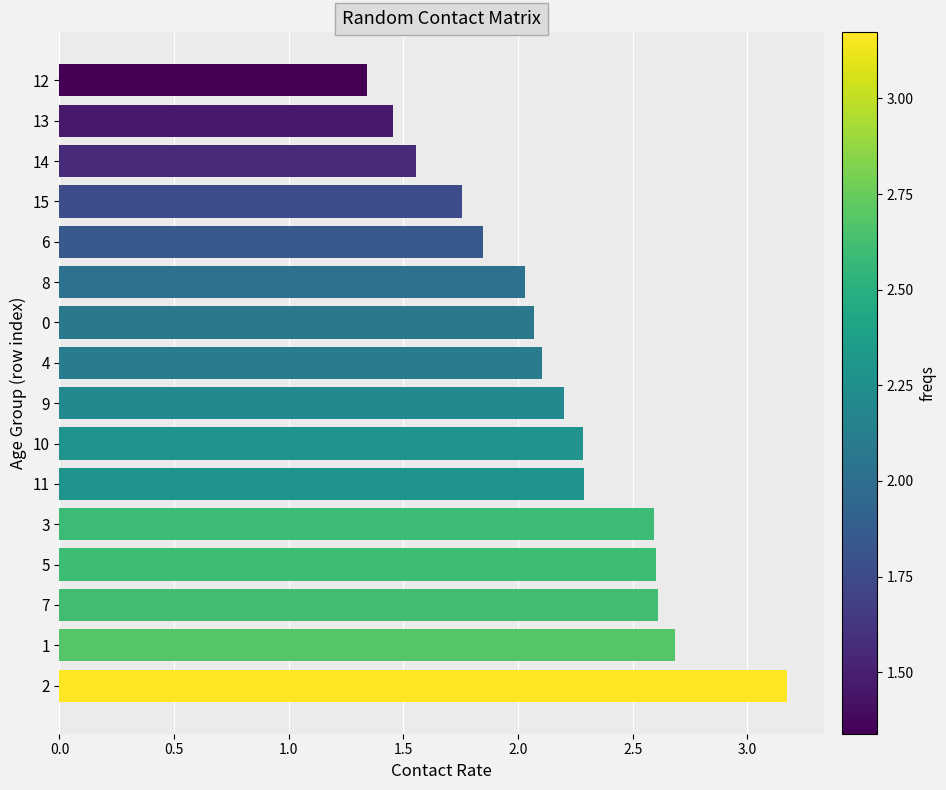

Approximately how many times larger is the value at 8 compared to 1?

0.8